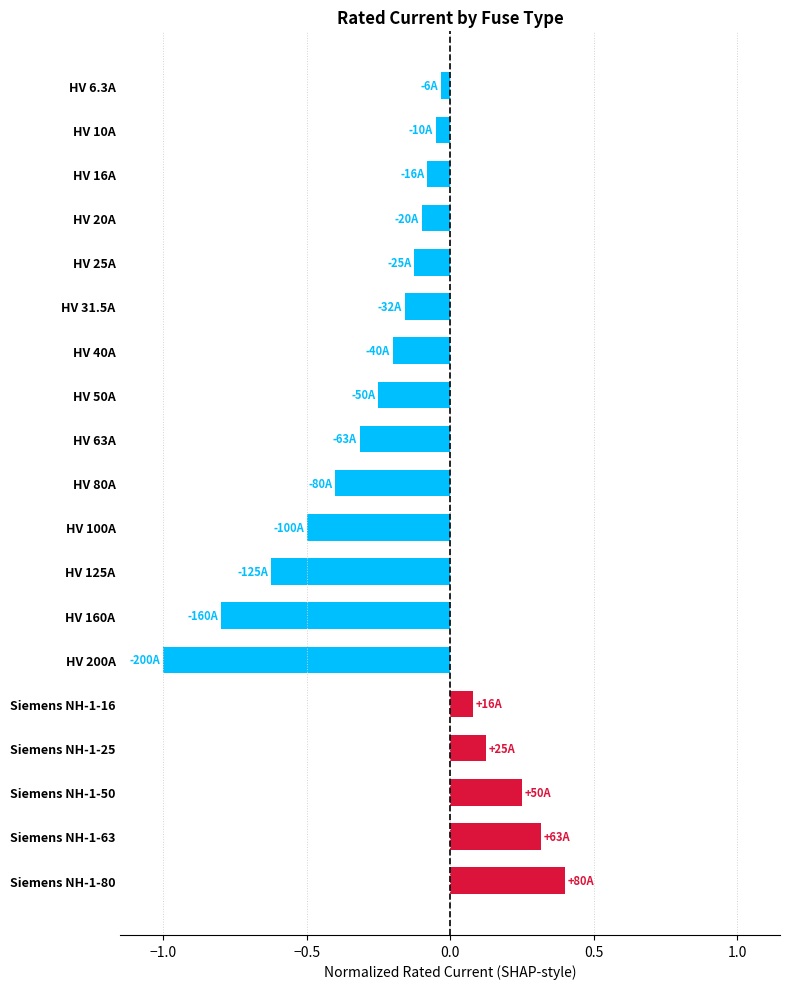

How many bars are there in total?

19